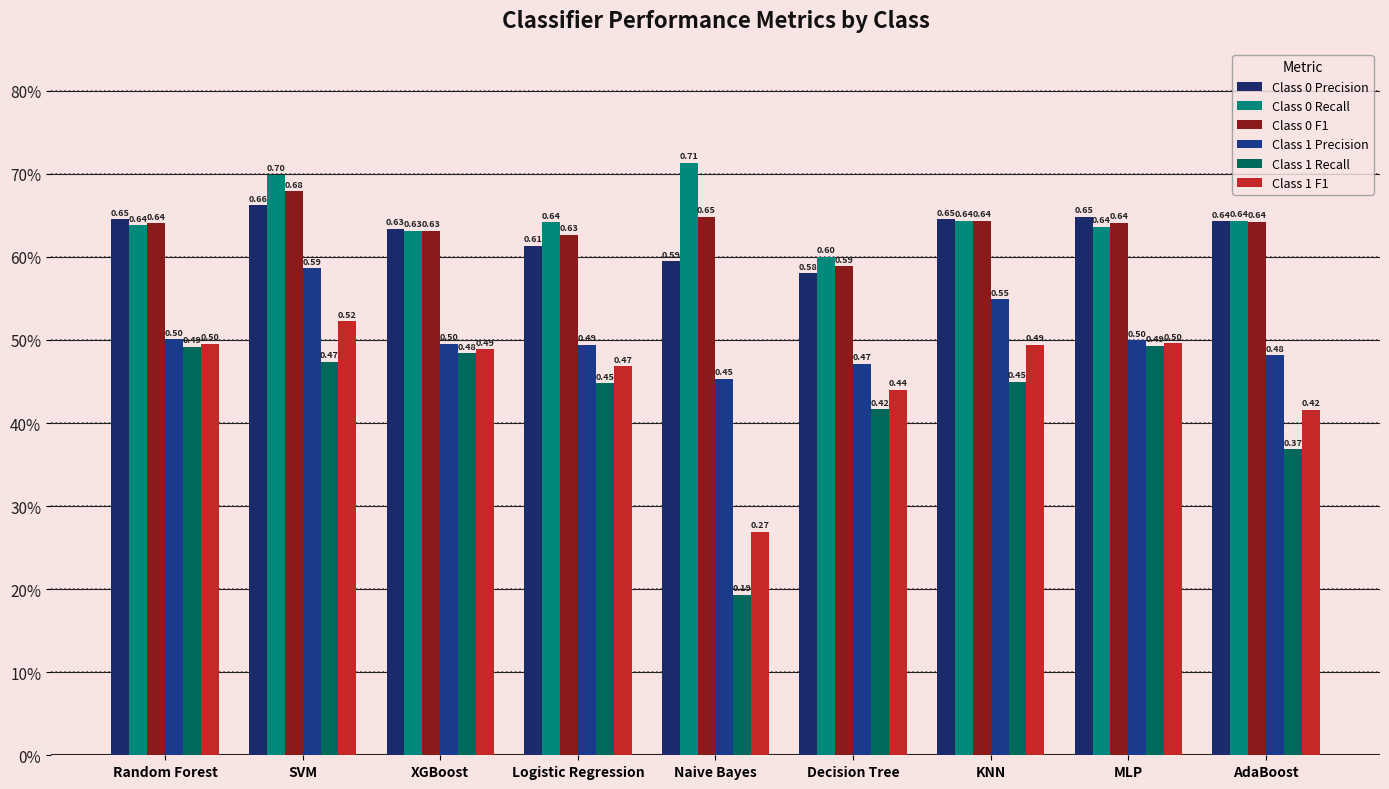

Does the chart contain any negative values?

No